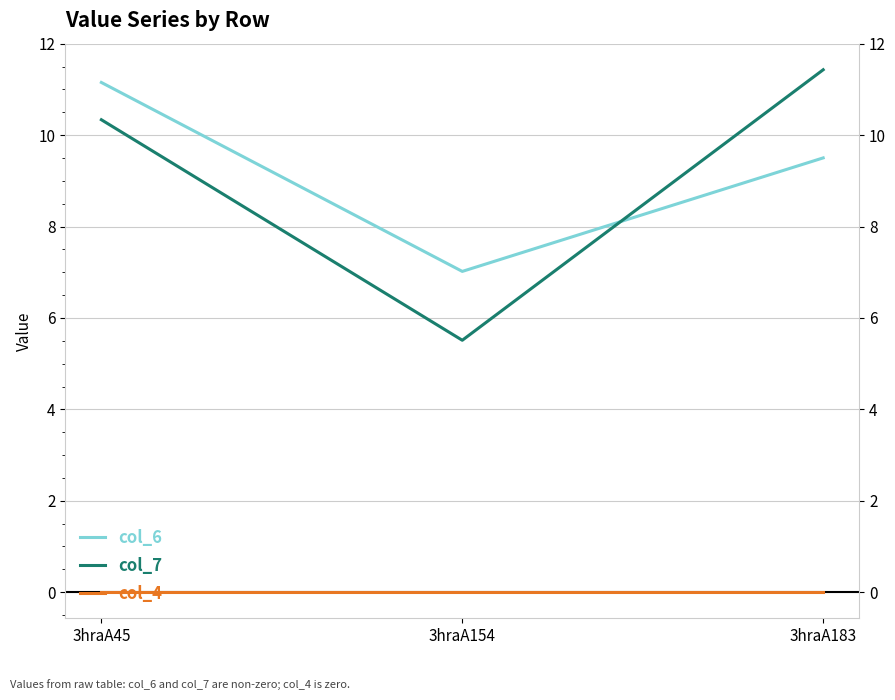

What is the total value across all series at 3hraA154?

12.5